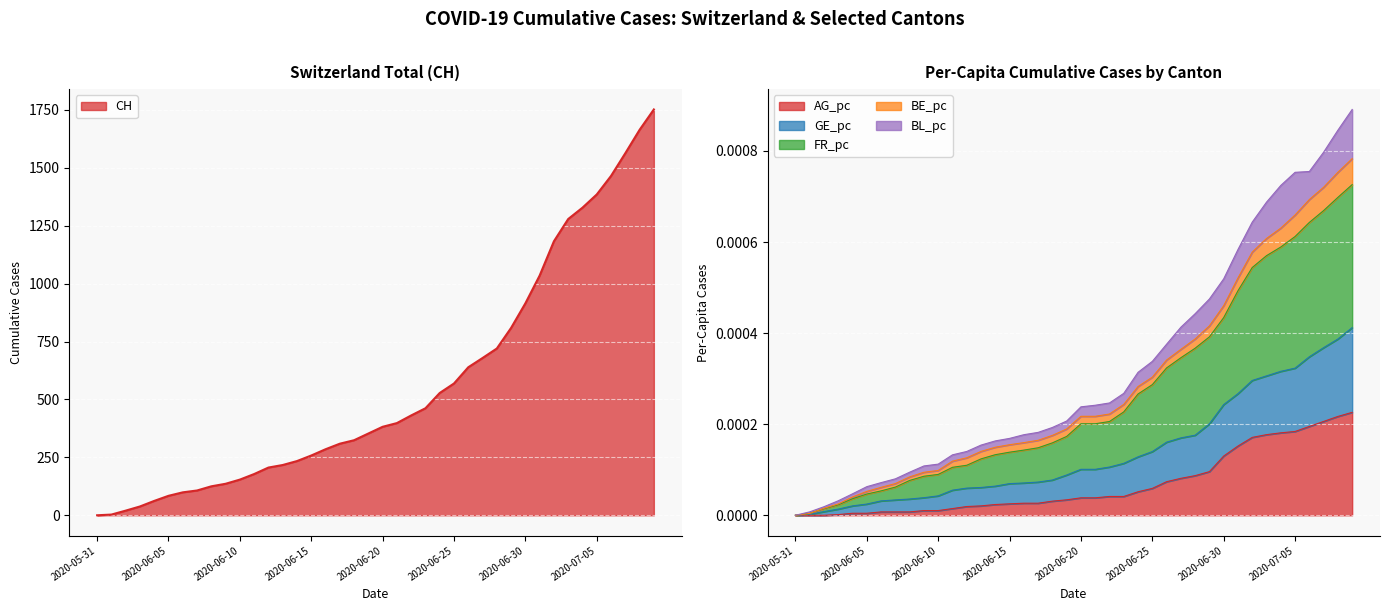

At which category does the chart reach its minimum across all series?

2020-05-31